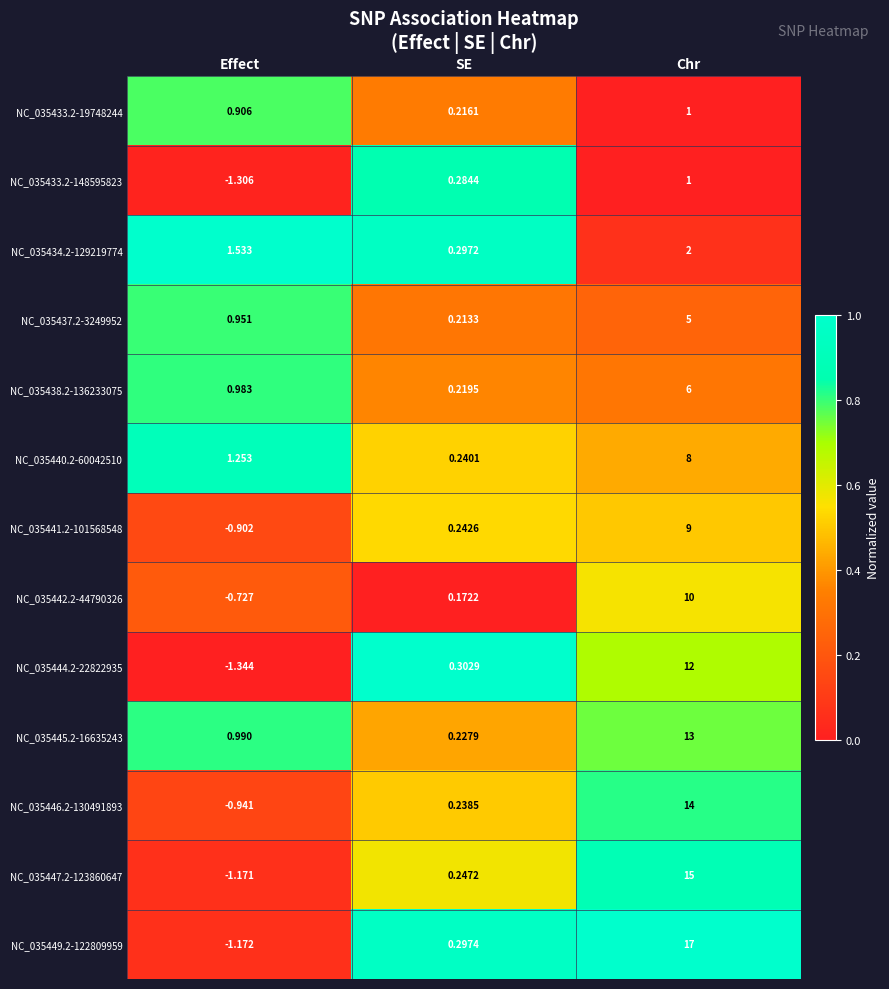

Which series has the largest total across all categories?

NC_035449.2-122809959